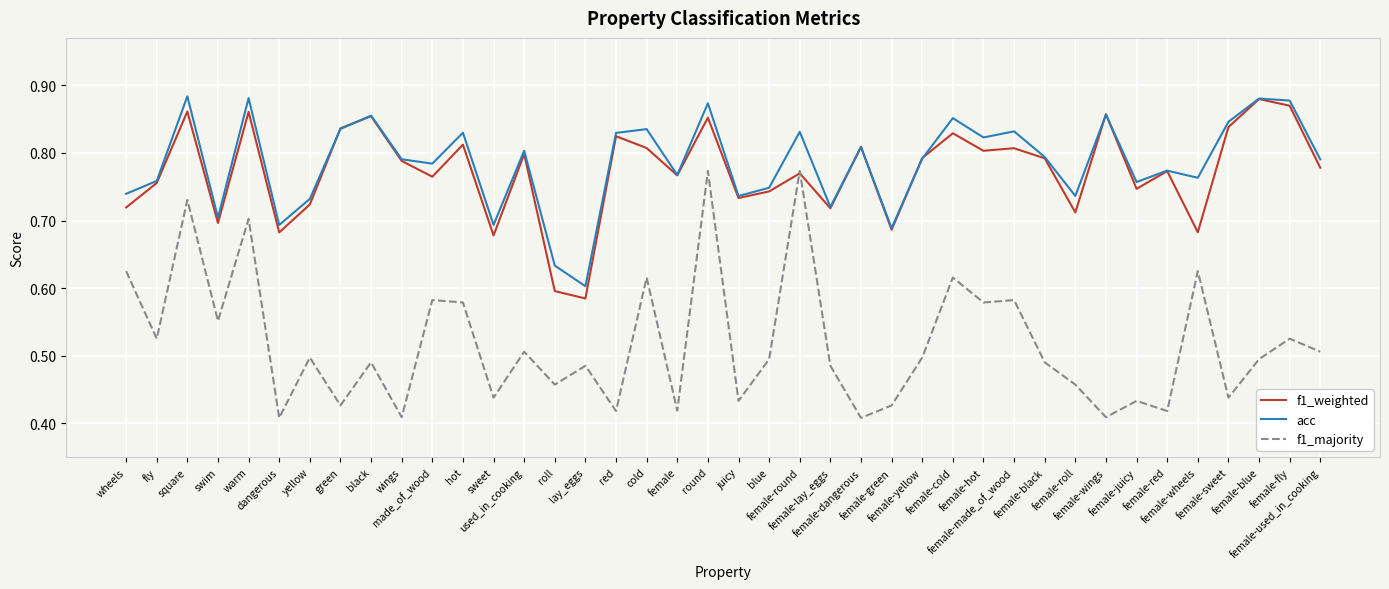

True or false: f1_majority and acc intersect in this chart.

False